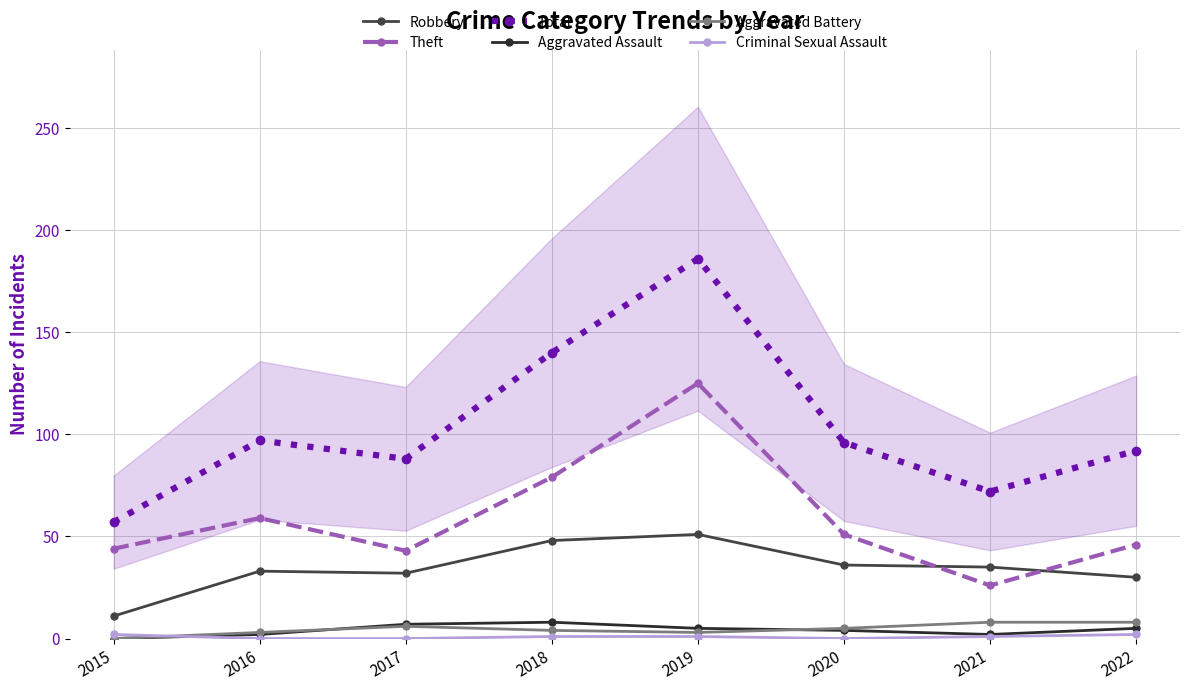

True or false: Robbery and Aggravated Battery cross at least once.

False